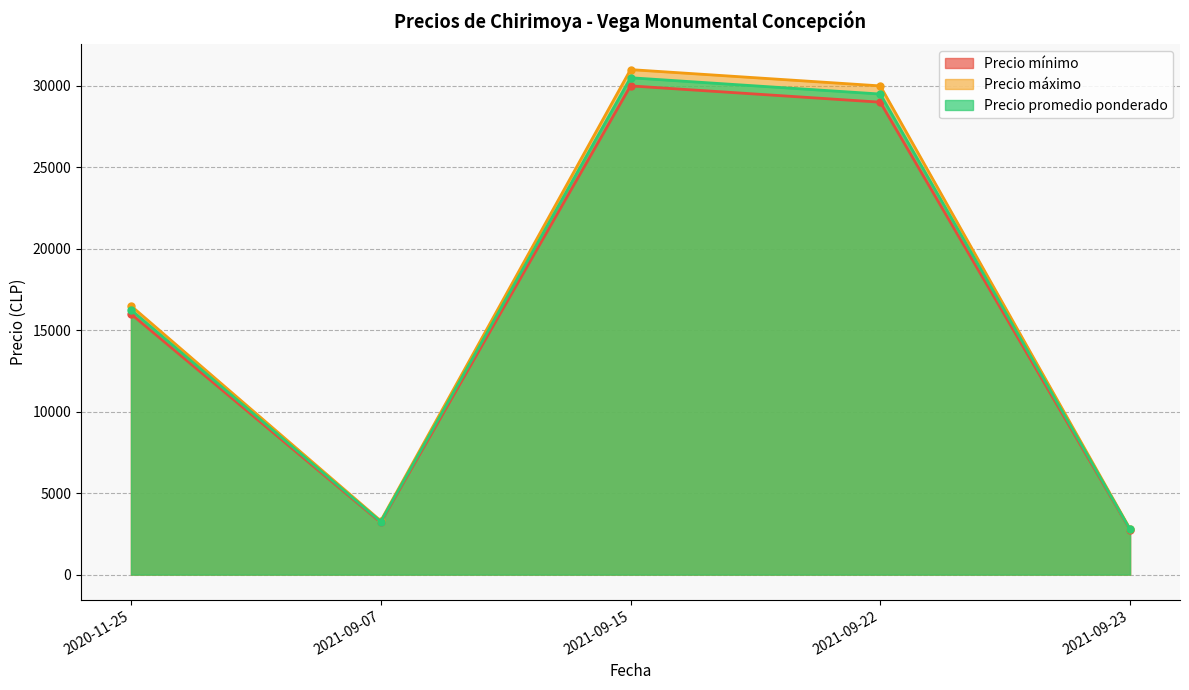

True or false: Precio mínimo has a value of 4085 at 2021-09-23.

False